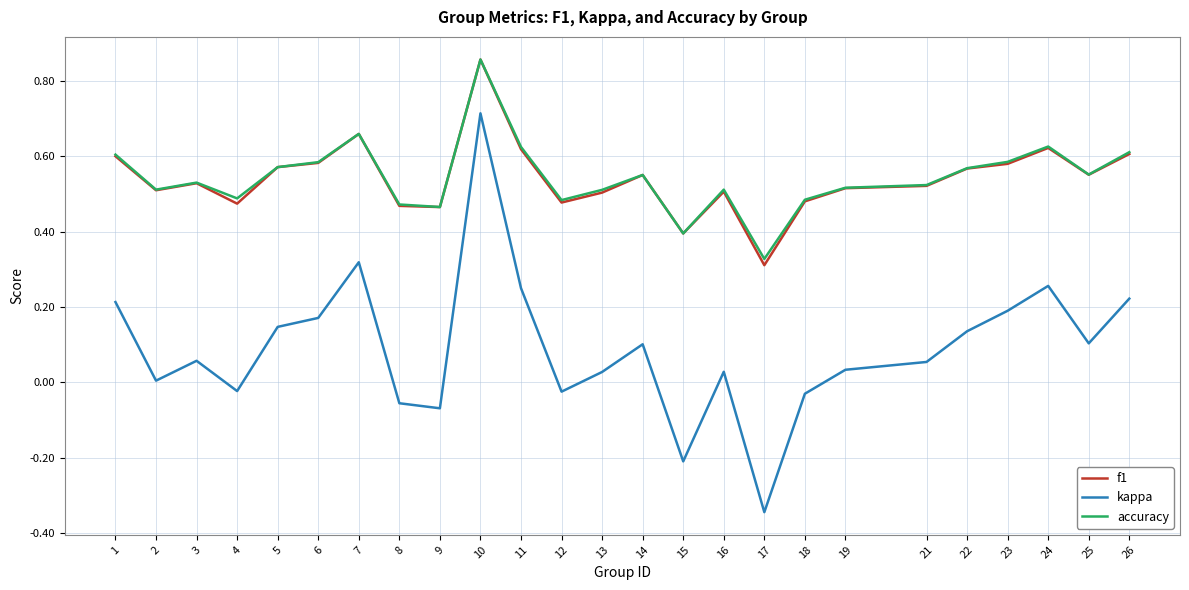

At which category does the chart reach its peak across all series?

10